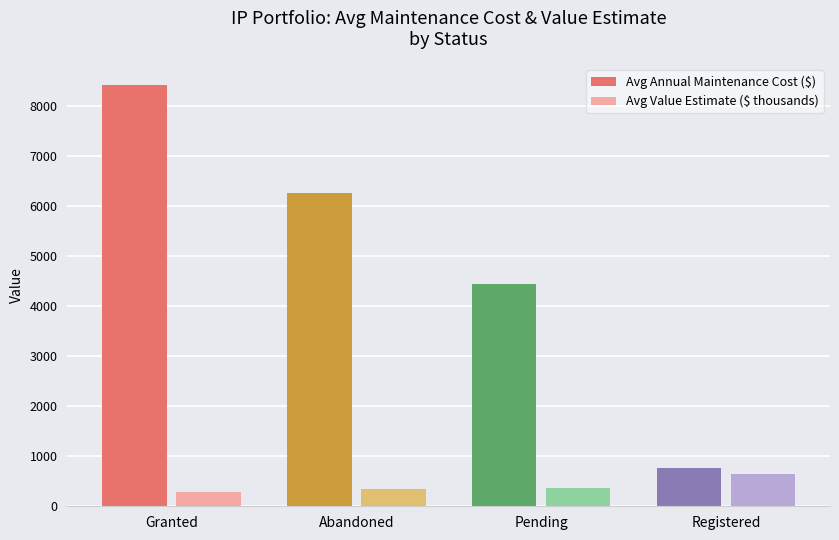

At how many categories does at least one series exceed 608?

4